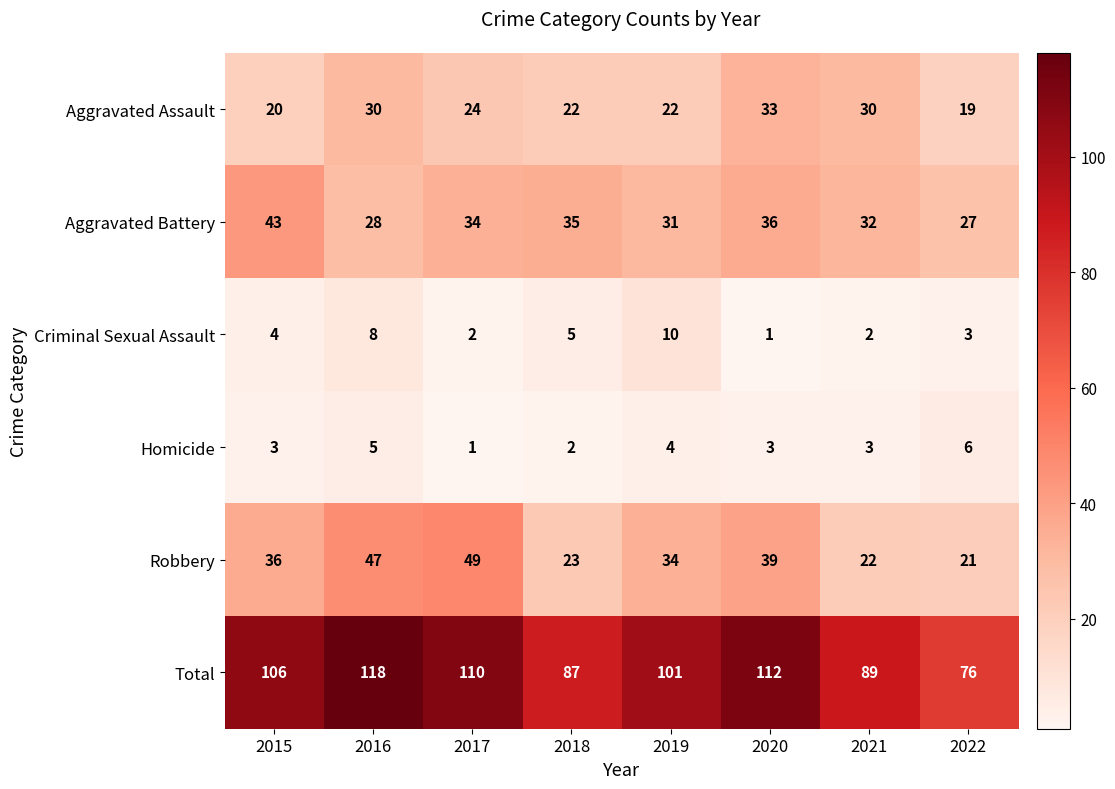

List the series in order of their peak value, lowest first.

Homicide, Criminal Sexual Assault, Aggravated Assault, Aggravated Battery, Robbery, Total